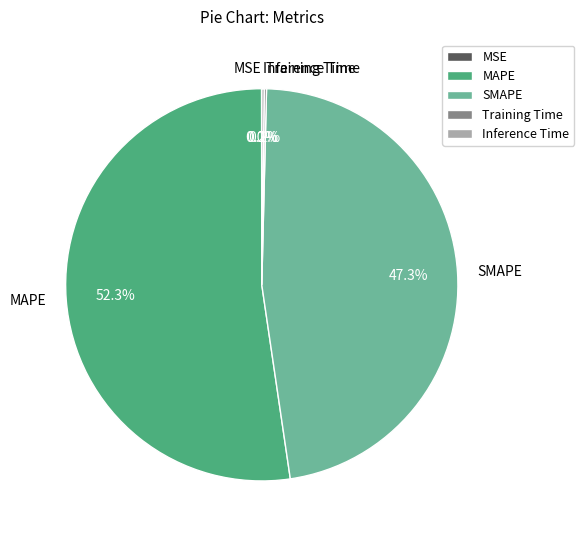

What is the majority slice?

MAPE